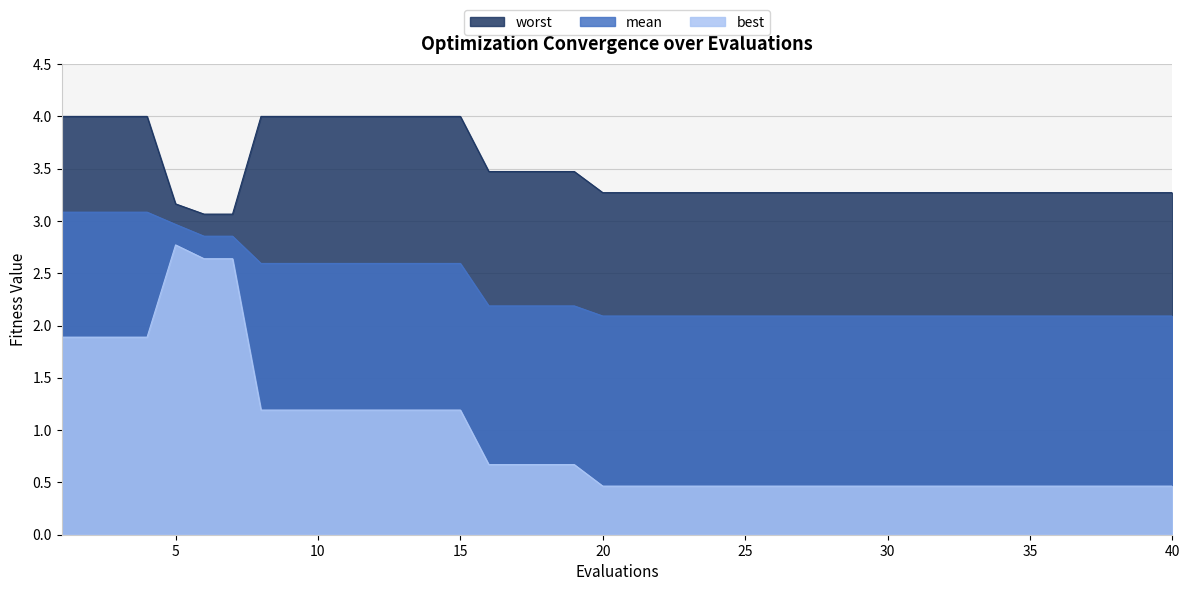

Which series changed the most between 3 and 37?

best